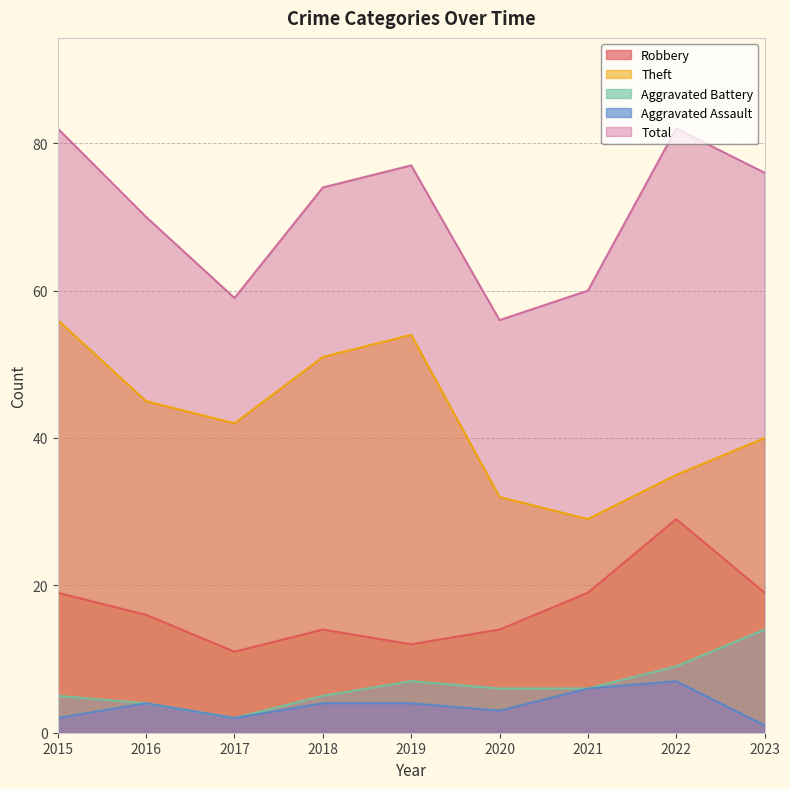

True or false: Theft and Total cross at least once.

False